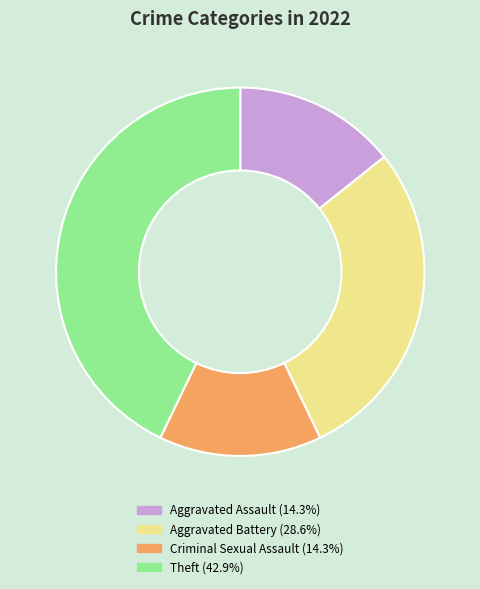

Is there a majority slice in this chart?

No